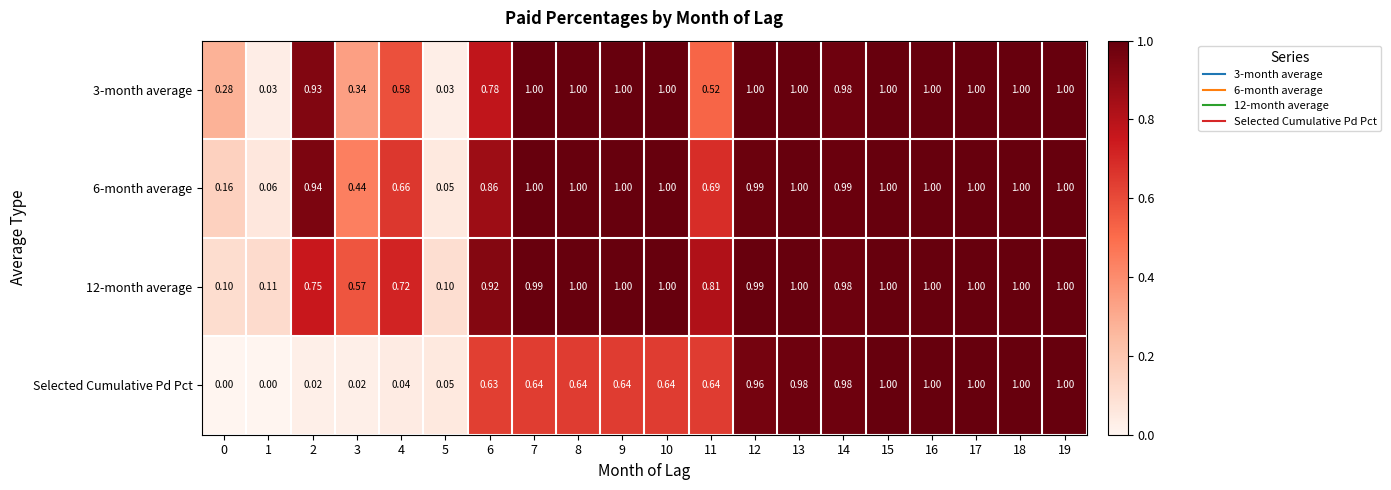

Is the value of Selected Cumulative Pd Pct at 18 greater than the value of 12-month average at 2?

Yes